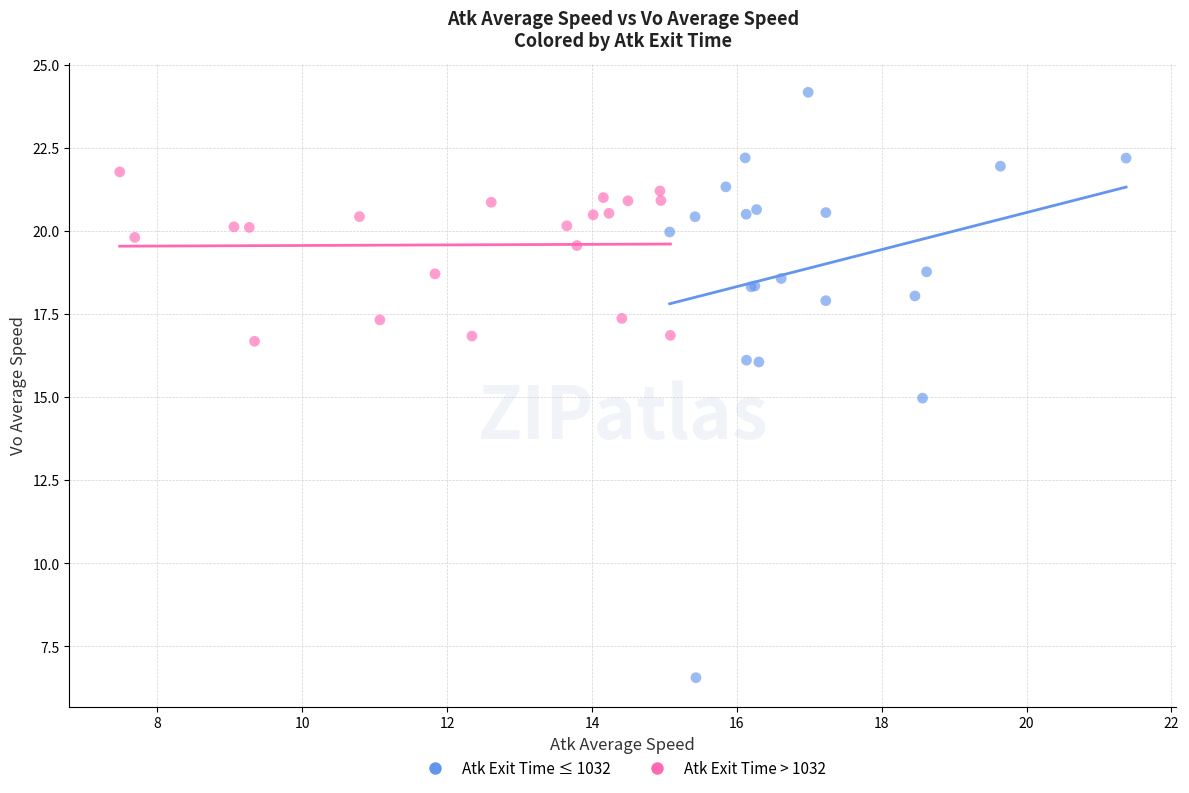

Which series reaches the maximum Y coordinate?

Atk Exit Time ≤ 1032